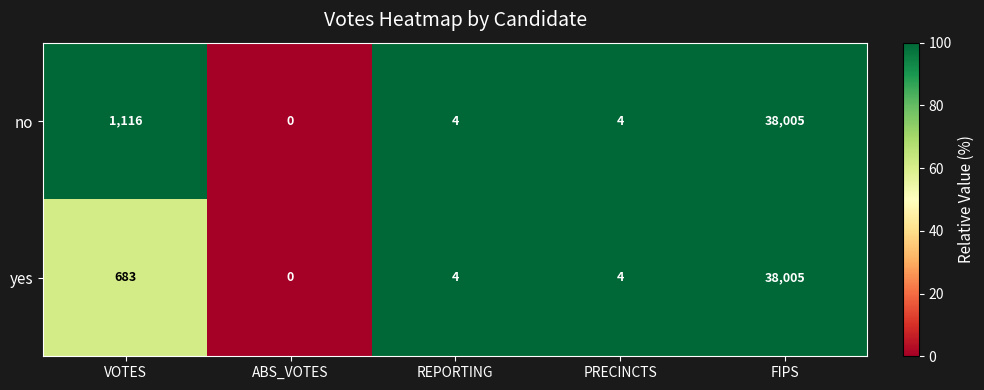

At which category does the chart reach its minimum across all series?

ABS_VOTES